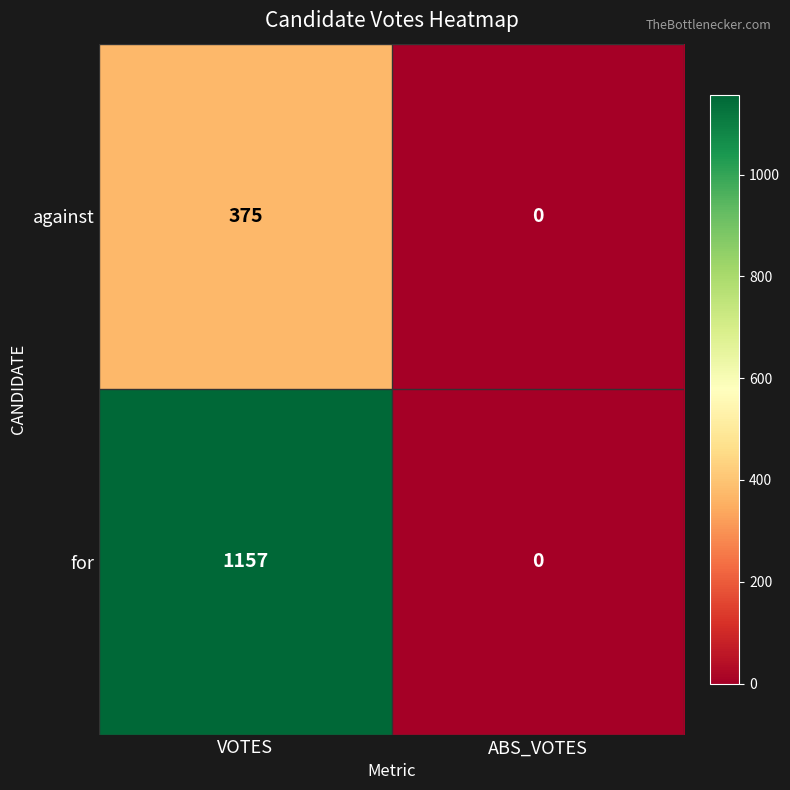

What is the greatest value displayed?

1157